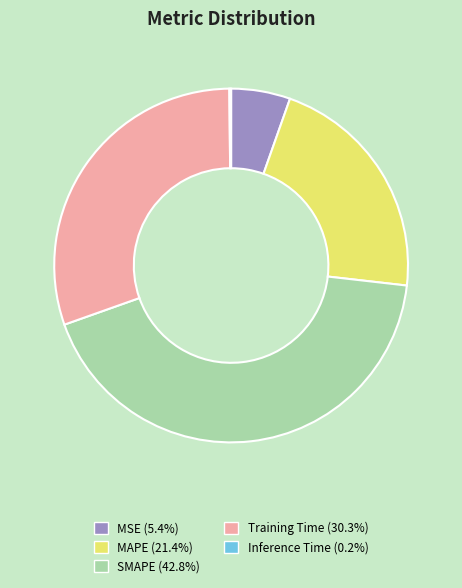

What is the largest slice in the pie chart?

SMAPE